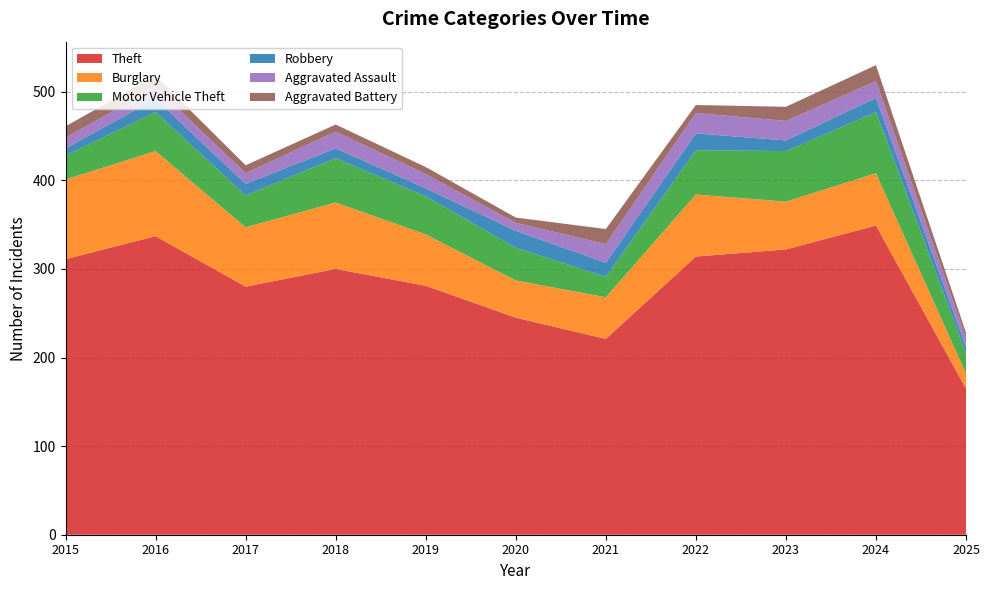

Reading right to left, transcribe all the data shown in this chart.

Theft: 165	349	322	314	221	245	281	300	280	337	311
Burglary: 17	59	54	70	47	42	58	75	67	96	90
Motor Vehicle Theft: 23	69	57	50	23	37	43	50	36	44	27
Robbery: 7	16	12	19	16	19	9	11	13	15	8
Aggravated Assault: 10	19	22	23	21	9	16	19	12	13	12
Aggravated Battery: 6	18	16	9	17	6	8	8	9	13	13